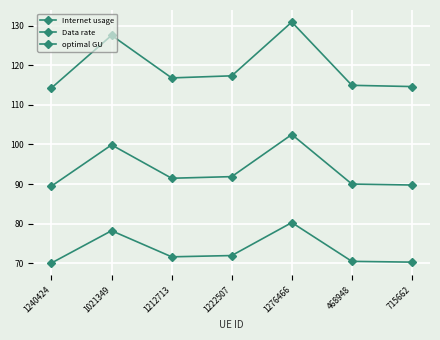

List the series in order of their peak value, highest first.

Internet usage, optimal GU, Data rate